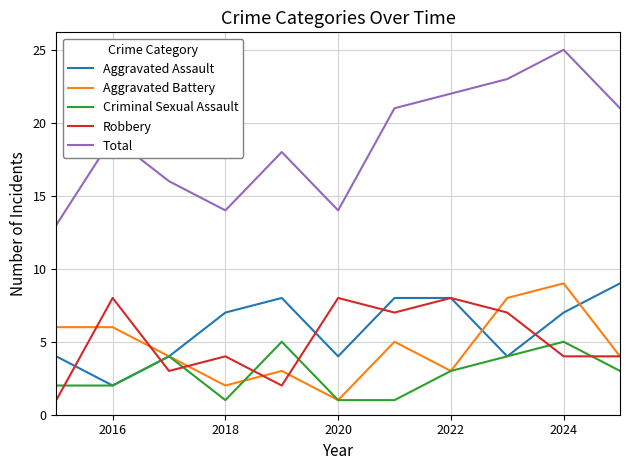

What is the lowest value of the Total series?

13